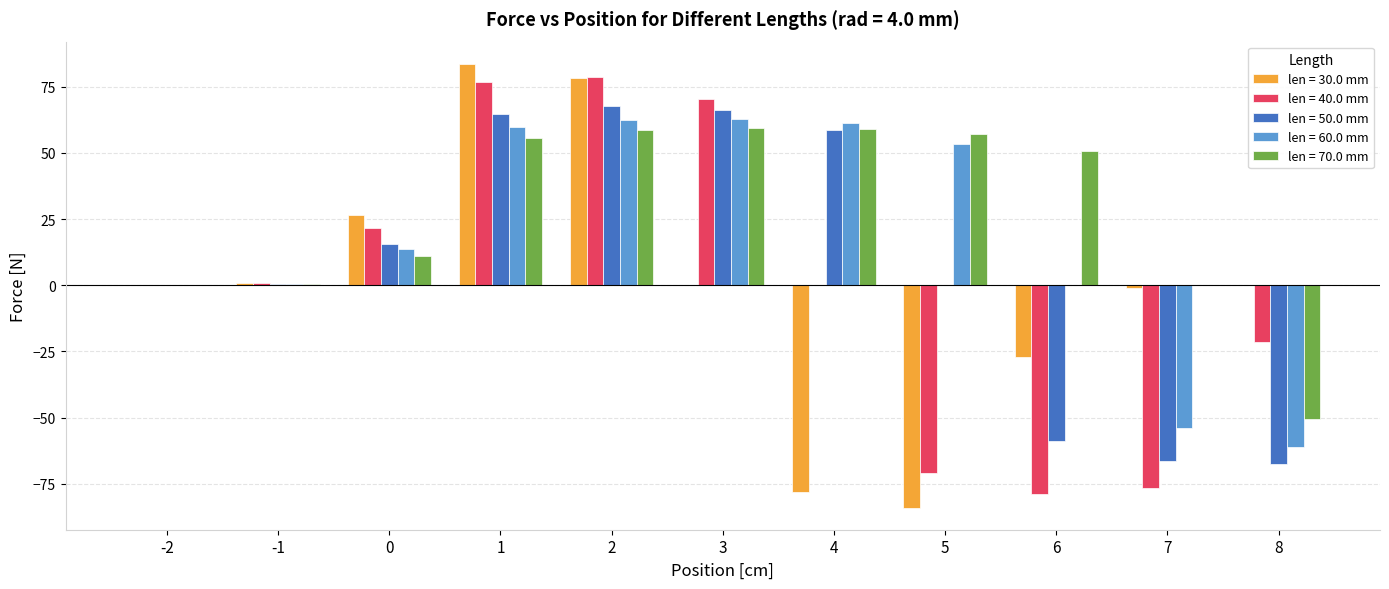

The len = 60.0 mm series shows -61.0 at 8. True or false?

True